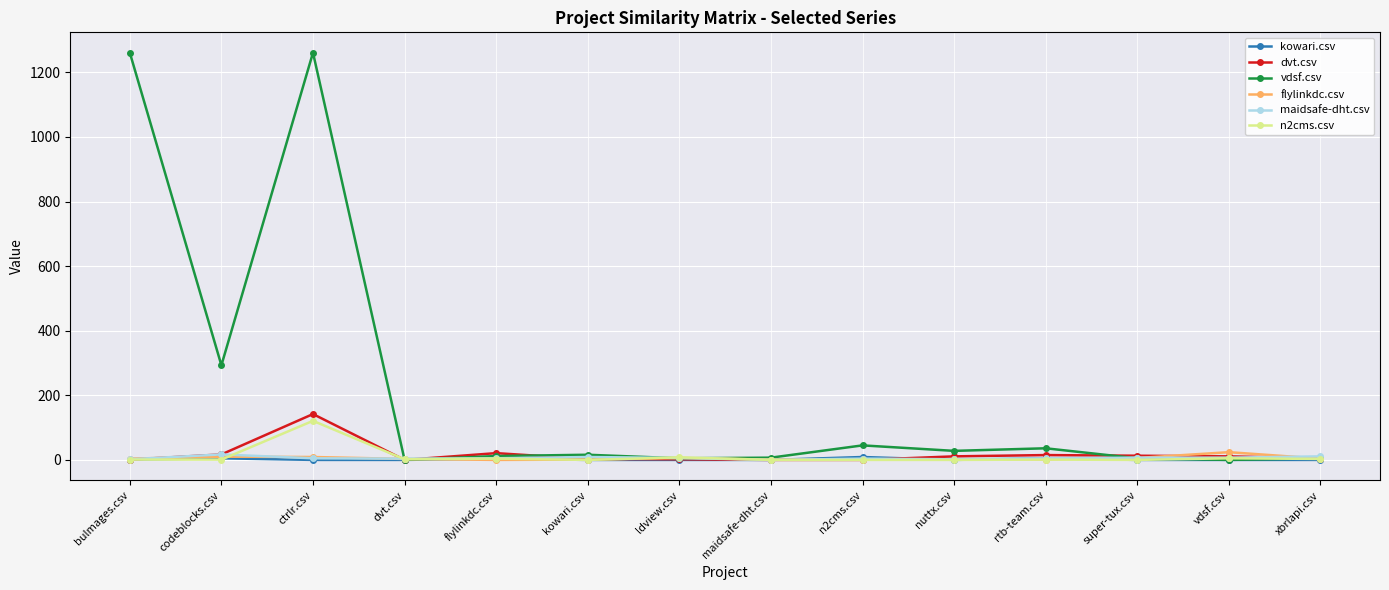

What are all the series names shown in the legend?

kowari.csv, dvt.csv, vdsf.csv, flylinkdc.csv, maidsafe-dht.csv, n2cms.csv